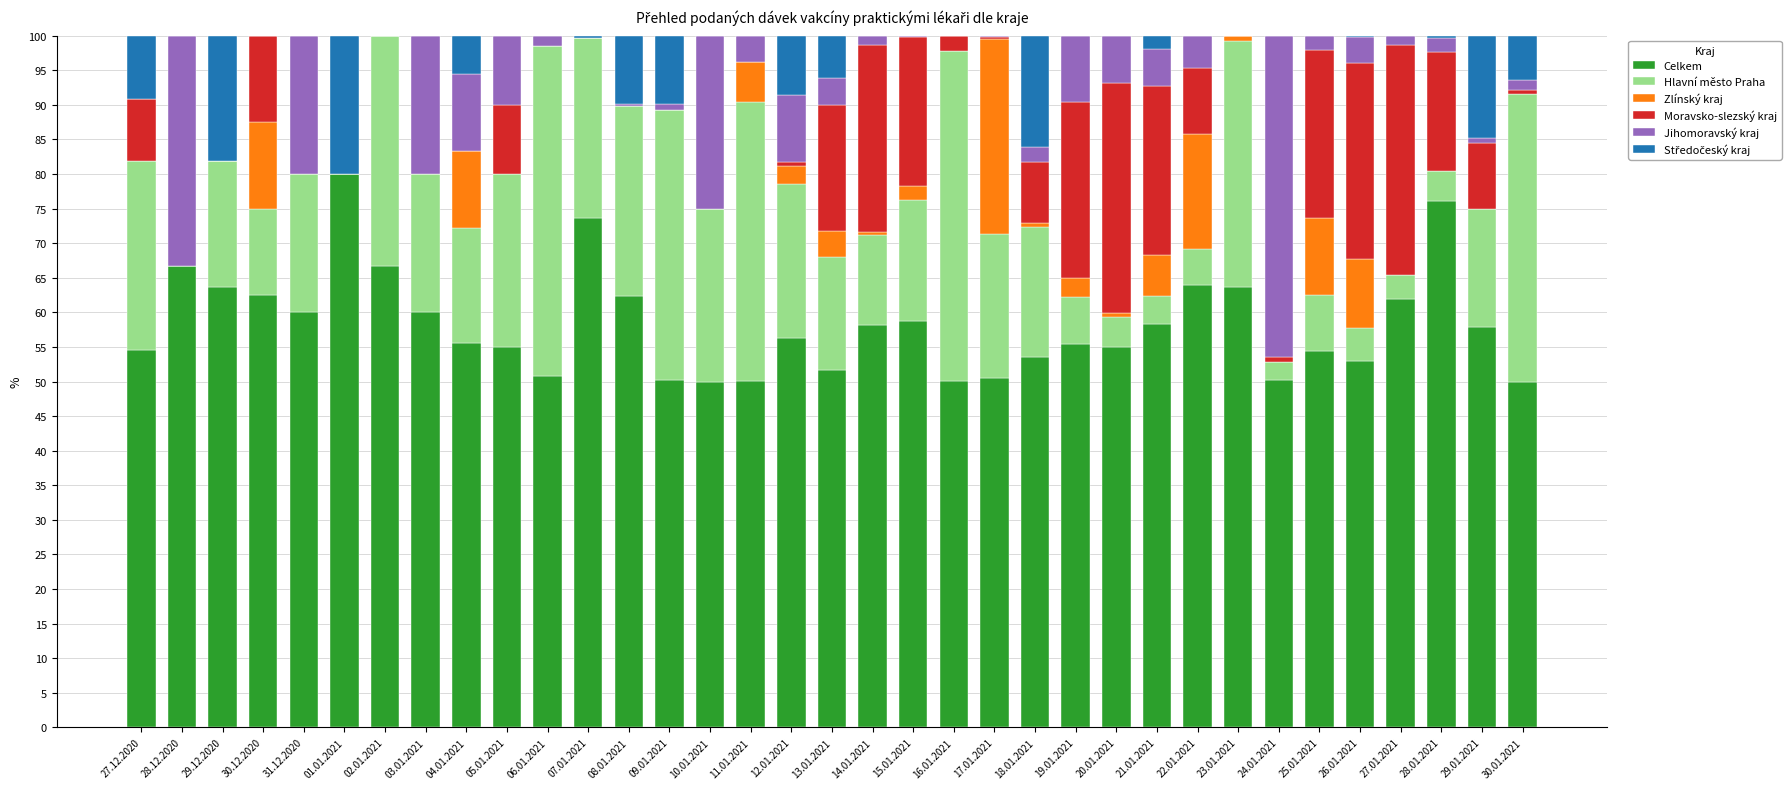

The value of Celkem at 06.01.2021 is 12.8. True or false?

False